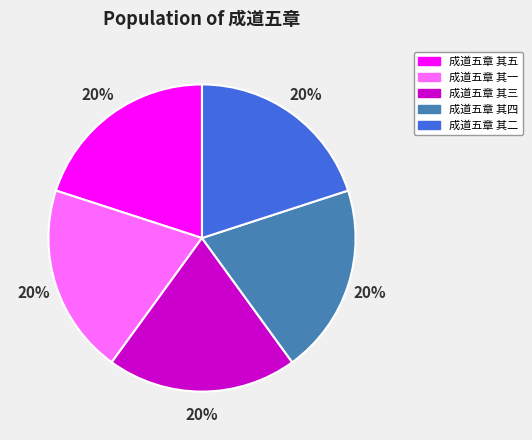

True or false: 成道五章 其五 accounts for 13% of the total.

False